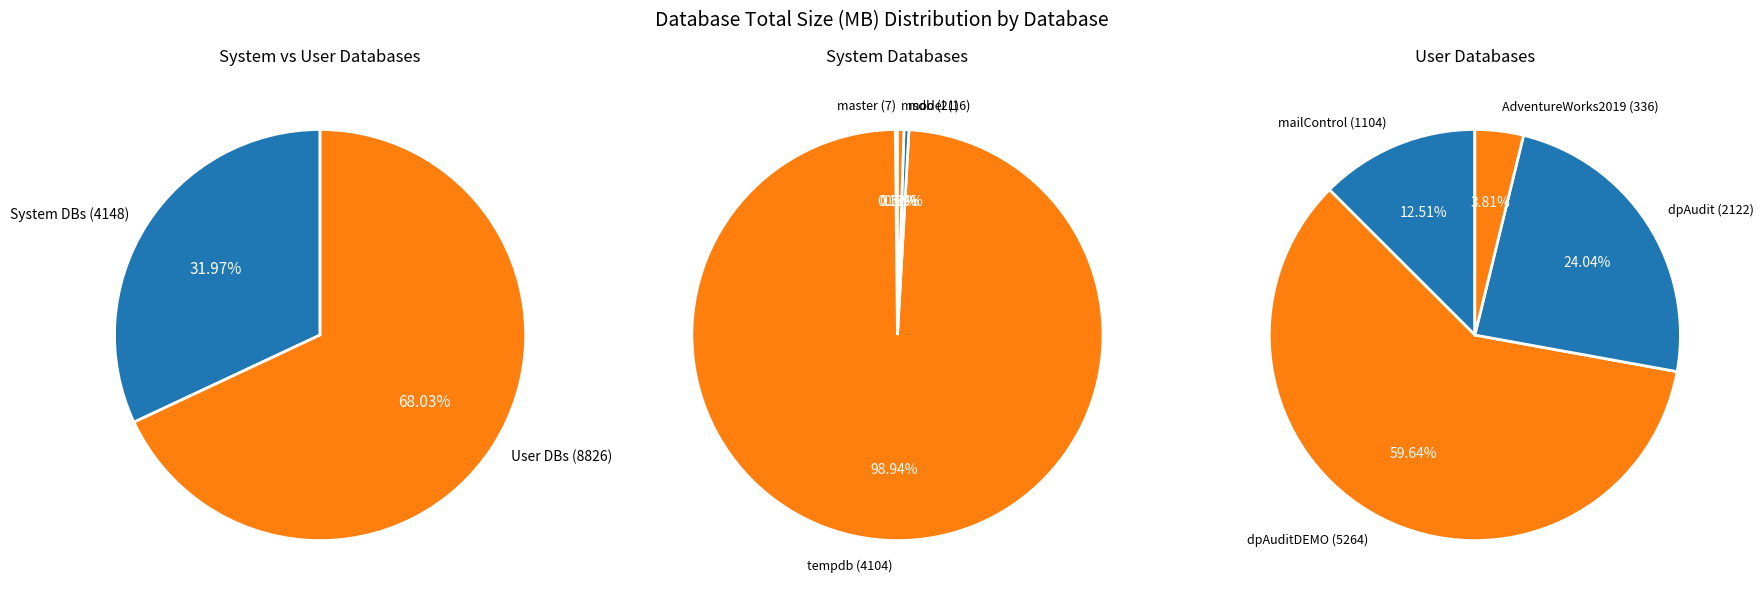

True or false: tempdb accounts for 1% of the total.

False